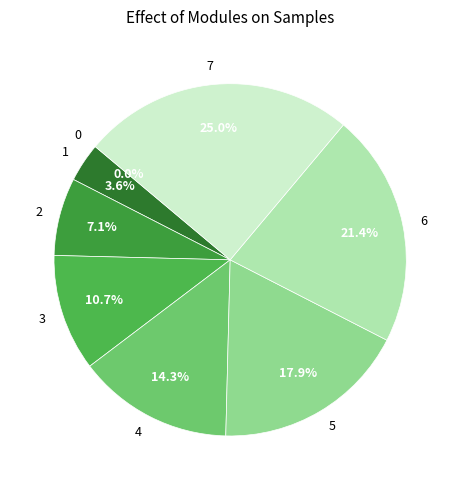

Is it true that 6 is 29% of the pie?

False